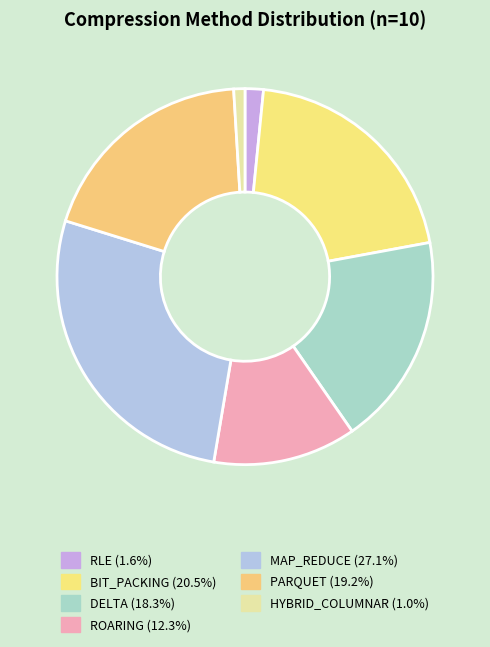

What portion of the pie excludes PARQUET?

80.8%